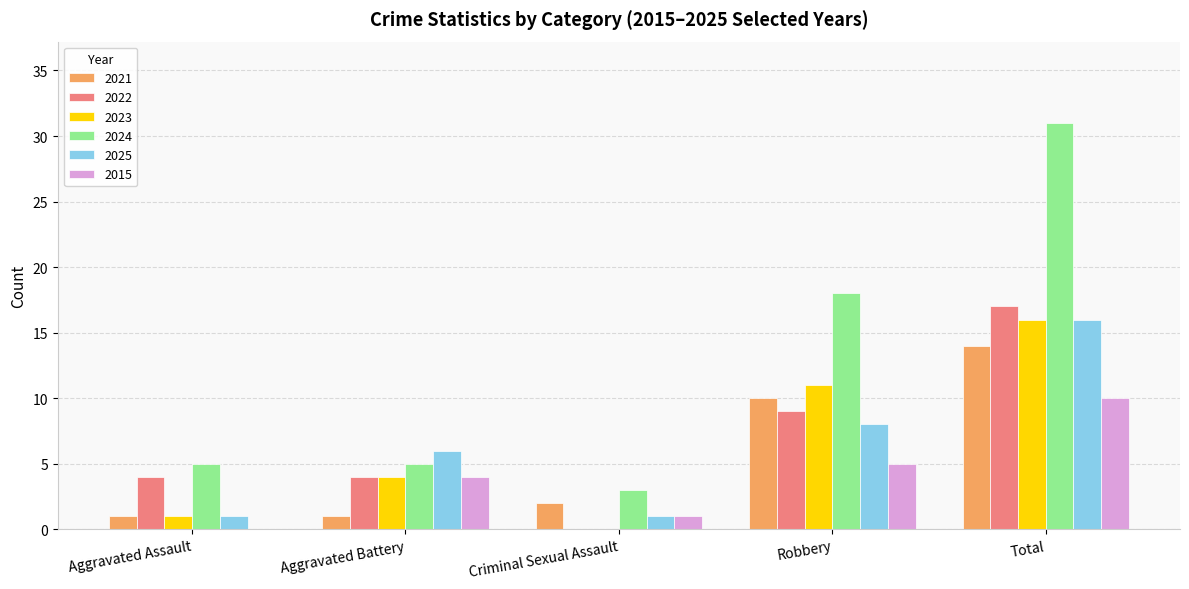

Is it true that 2015 equals 0 at Aggravated Assault?

True